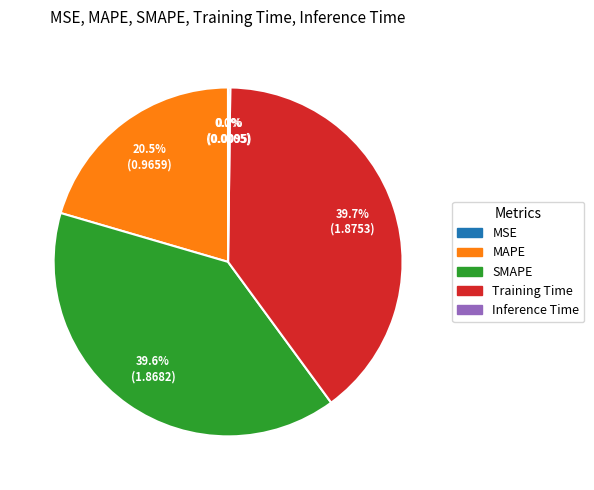

True or false: Training Time accounts for 46% of the total.

False